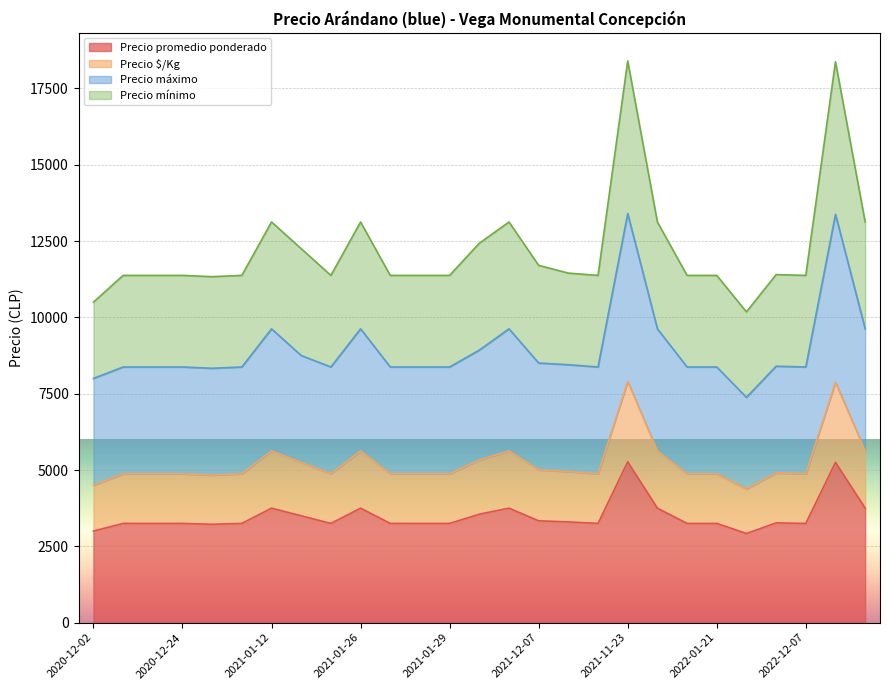

What is the sum of all Precio promedio ponderado values?

94364